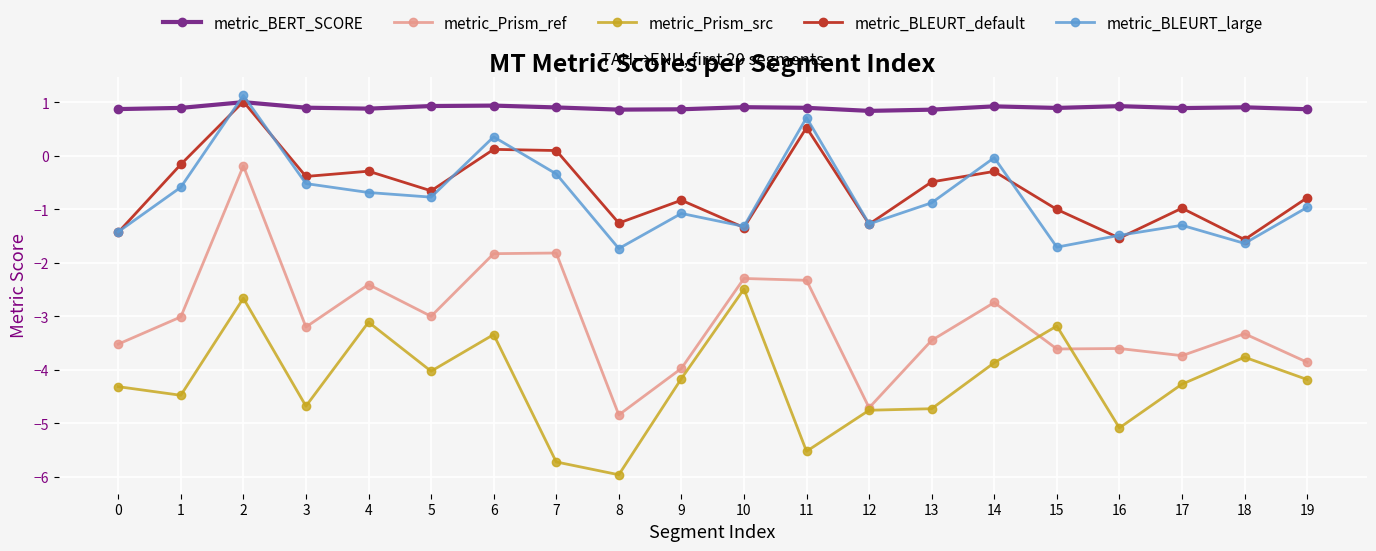

What is the difference between the metric_BLEURT_large values at 2 and 17?

2.4